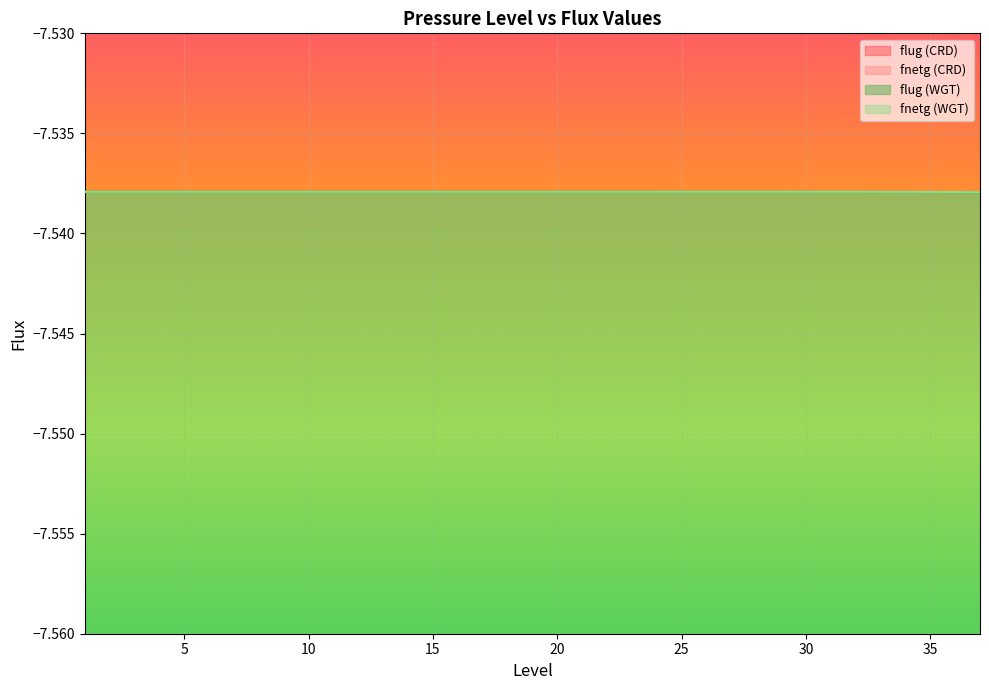

True or false: fnetg (WGT) and flug (WGT) intersect in this chart.

False